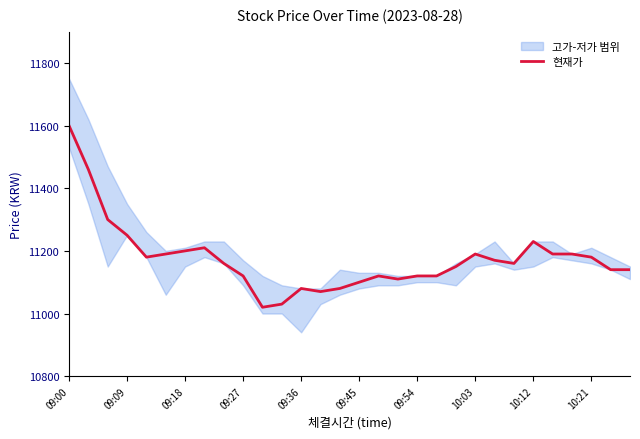

What is the greatest value displayed?

11600